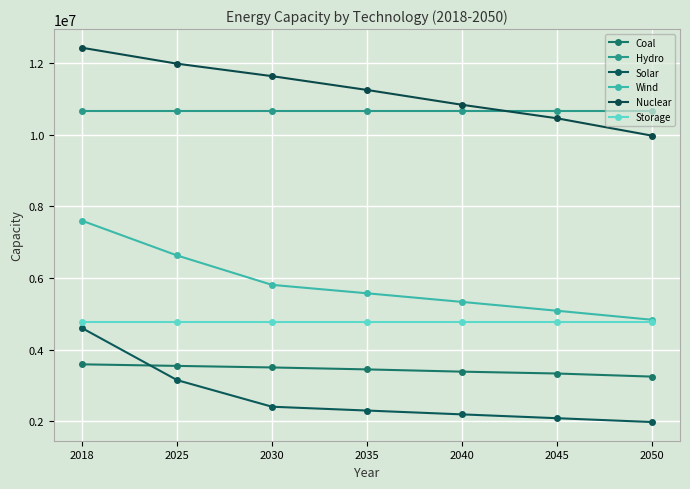

Which category has the lowest value across all series?

2050